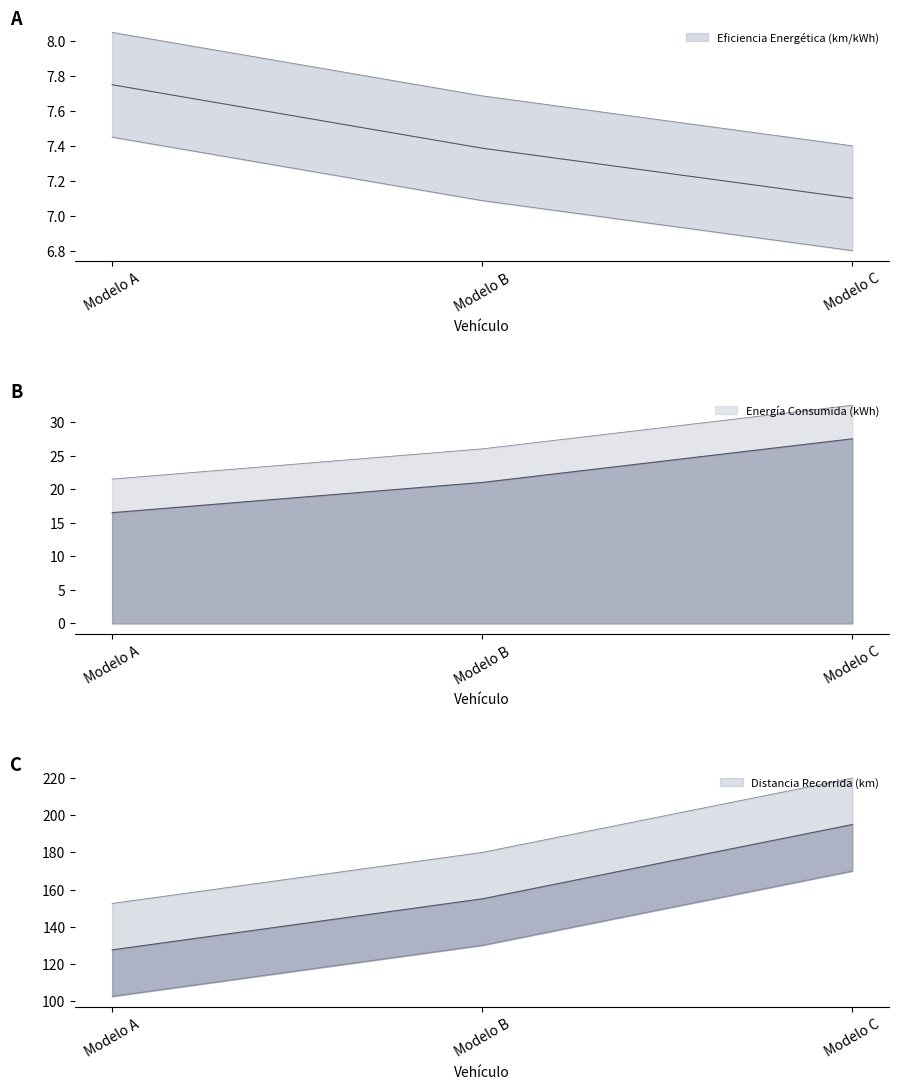

How many data points in Eficiencia Energética (km/kWh) are less than 7?

1